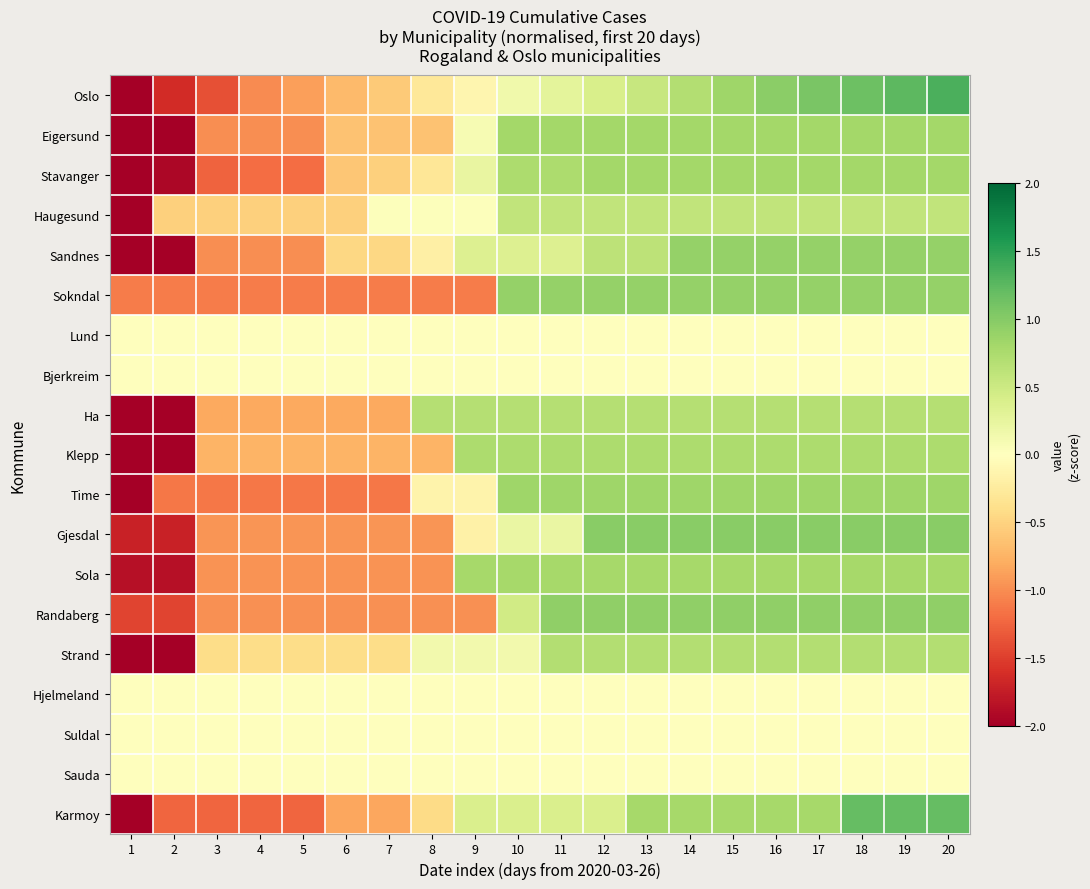

Reading left to right, extract all data points from this chart.

Oslo: 1=-2.1	2=-1.6	3=-1.4	4=-1.0	5=-0.9	6=-0.7	7=-0.6	8=-0.3	9=-0.1	10=0.1	11=0.3	12=0.4	13=0.5	14=0.7	15=0.8	16=1.0	17=1.1	18=1.1	19=1.2	20=1.3
Eigersund: 1=-2.1	2=-2.1	3=-1.0	4=-1.0	5=-1.0	6=-0.6	7=-0.6	8=-0.6	9=0.1	10=0.8	11=0.8	12=0.8	13=0.8	14=0.8	15=0.8	16=0.8	17=0.8	18=0.8	19=0.8	20=0.8
Stavanger: 1=-2.0	2=-1.9	3=-1.3	4=-1.2	5=-1.2	6=-0.6	7=-0.5	8=-0.3	9=0.2	10=0.7	11=0.7	12=0.8	13=0.8	14=0.8	15=0.8	16=0.8	17=0.8	18=0.8	19=0.8	20=0.8
Haugesund: 1=-3.9	2=-0.5	3=-0.5	4=-0.5	5=-0.5	6=-0.5	7=0.0	8=0.0	9=0.0	10=0.6	11=0.6	12=0.6	13=0.6	14=0.6	15=0.6	16=0.6	17=0.6	18=0.6	19=0.6	20=0.6
Sandnes: 1=-2.3	2=-2.1	3=-1.0	4=-1.0	5=-1.0	6=-0.5	7=-0.5	8=-0.2	9=0.4	10=0.4	11=0.4	12=0.6	13=0.6	14=0.9	15=0.9	16=0.9	17=0.9	18=0.9	19=0.9	20=0.9
Sokndal: 1=-1.1	2=-1.1	3=-1.1	4=-1.1	5=-1.1	6=-1.1	7=-1.1	8=-1.1	9=-1.1	10=0.9	11=0.9	12=0.9	13=0.9	14=0.9	15=0.9	16=0.9	17=0.9	18=0.9	19=0.9	20=0.9
Lund: 1=0.0	2=0.0	3=0.0	4=0.0	5=0.0	6=0.0	7=0.0	8=0.0	9=0.0	10=0.0	11=0.0	12=0.0	13=0.0	14=0.0	15=0.0	16=0.0	17=0.0	18=0.0	19=0.0	20=0.0
Bjerkreim: 1=0.0	2=0.0	3=0.0	4=0.0	5=0.0	6=0.0	7=0.0	8=0.0	9=0.0	10=0.0	11=0.0	12=0.0	13=0.0	14=0.0	15=0.0	16=0.0	17=0.0	18=0.0	19=0.0	20=0.0
Ha: 1=-2.3	2=-2.3	3=-0.8	4=-0.8	5=-0.8	6=-0.8	7=-0.8	8=0.7	9=0.7	10=0.7	11=0.7	12=0.7	13=0.7	14=0.7	15=0.7	16=0.7	17=0.7	18=0.7	19=0.7	20=0.7
Klepp: 1=-2.2	2=-2.2	3=-0.7	4=-0.7	5=-0.7	6=-0.7	7=-0.7	8=-0.7	9=0.7	10=0.7	11=0.7	12=0.7	13=0.7	14=0.7	15=0.7	16=0.7	17=0.7	18=0.7	19=0.7	20=0.7
Time: 1=-2.1	2=-1.1	3=-1.1	4=-1.1	5=-1.1	6=-1.1	7=-1.1	8=-0.1	9=-0.1	10=0.8	11=0.8	12=0.8	13=0.8	14=0.8	15=0.8	16=0.8	17=0.8	18=0.8	19=0.8	20=0.8
Gjesdal: 1=-1.7	2=-1.7	3=-0.9	4=-0.9	5=-0.9	6=-0.9	7=-0.9	8=-0.9	9=-0.2	10=0.2	11=0.2	12=1.0	13=1.0	14=1.0	15=1.0	16=1.0	17=1.0	18=1.0	19=1.0	20=1.0
Sola: 1=-1.8	2=-1.8	3=-1.0	4=-1.0	5=-1.0	6=-1.0	7=-1.0	8=-1.0	9=0.8	10=0.8	11=0.8	12=0.8	13=0.8	14=0.8	15=0.8	16=0.8	17=0.8	18=0.8	19=0.8	20=0.8
Randaberg: 1=-1.5	2=-1.5	3=-1.0	4=-1.0	5=-1.0	6=-1.0	7=-1.0	8=-1.0	9=-1.0	10=0.5	11=0.9	12=0.9	13=0.9	14=0.9	15=0.9	16=0.9	17=0.9	18=0.9	19=0.9	20=0.9
Strand: 1=-2.7	2=-2.7	3=-0.4	4=-0.4	5=-0.4	6=-0.4	7=-0.4	8=0.1	9=0.1	10=0.1	11=0.7	12=0.7	13=0.7	14=0.7	15=0.7	16=0.7	17=0.7	18=0.7	19=0.7	20=0.7
Hjelmeland: 1=0.0	2=0.0	3=0.0	4=0.0	5=0.0	6=0.0	7=0.0	8=0.0	9=0.0	10=0.0	11=0.0	12=0.0	13=0.0	14=0.0	15=0.0	16=0.0	17=0.0	18=0.0	19=0.0	20=0.0
Suldal: 1=0.0	2=0.0	3=0.0	4=0.0	5=0.0	6=0.0	7=0.0	8=0.0	9=0.0	10=0.0	11=0.0	12=0.0	13=0.0	14=0.0	15=0.0	16=0.0	17=0.0	18=0.0	19=0.0	20=0.0
Sauda: 1=0.0	2=0.0	3=0.0	4=0.0	5=0.0	6=0.0	7=0.0	8=0.0	9=0.0	10=0.0	11=0.0	12=0.0	13=0.0	14=0.0	15=0.0	16=0.0	17=0.0	18=0.0	19=0.0	20=0.0
Karmoy: 1=-2.1	2=-1.2	3=-1.2	4=-1.2	5=-1.2	6=-0.8	7=-0.8	8=-0.4	9=0.4	10=0.4	11=0.4	12=0.4	13=0.8	14=0.8	15=0.8	16=0.8	17=0.8	18=1.2	19=1.2	20=1.2